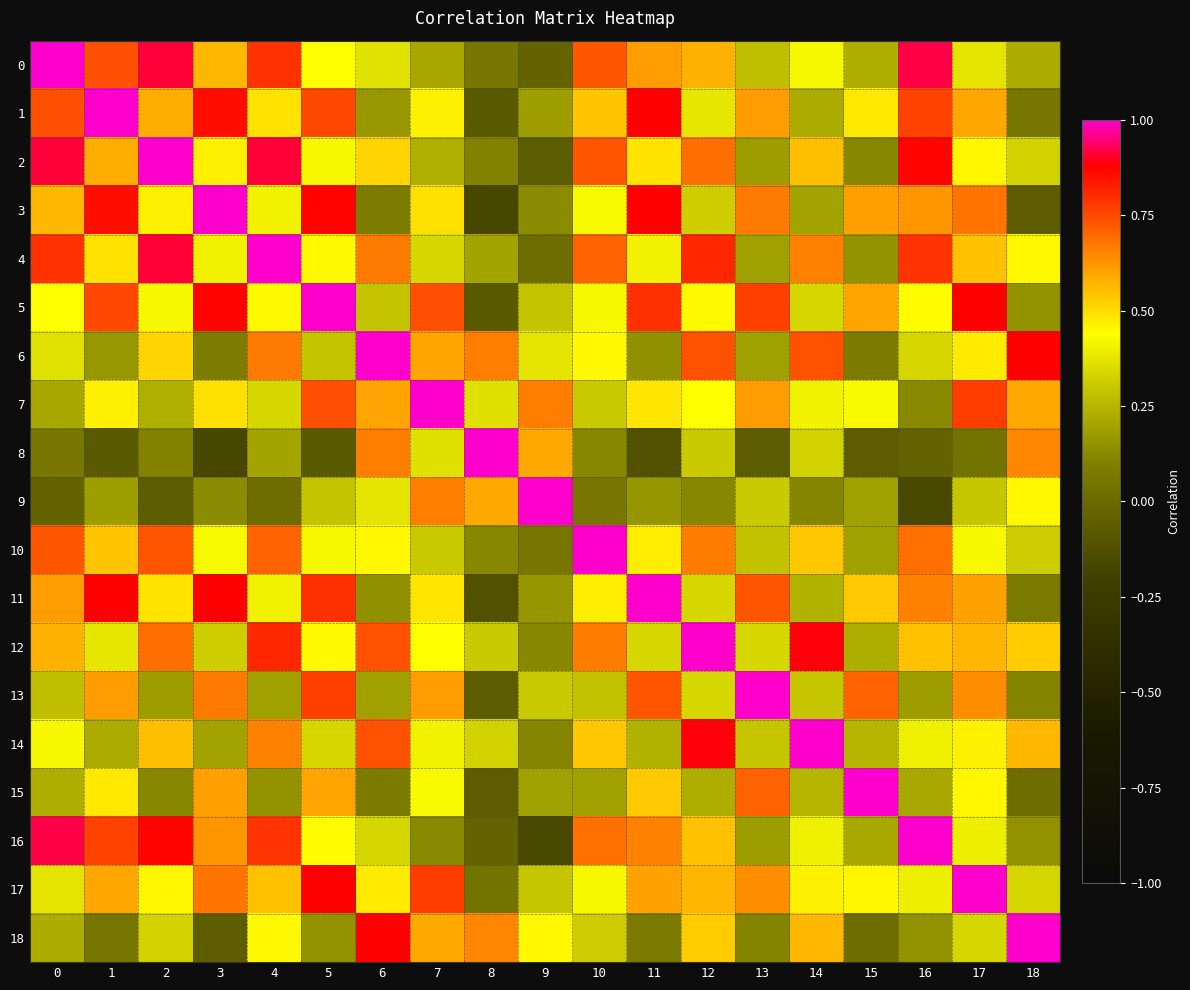

Between 17 and 18, which series saw the biggest shift?

3